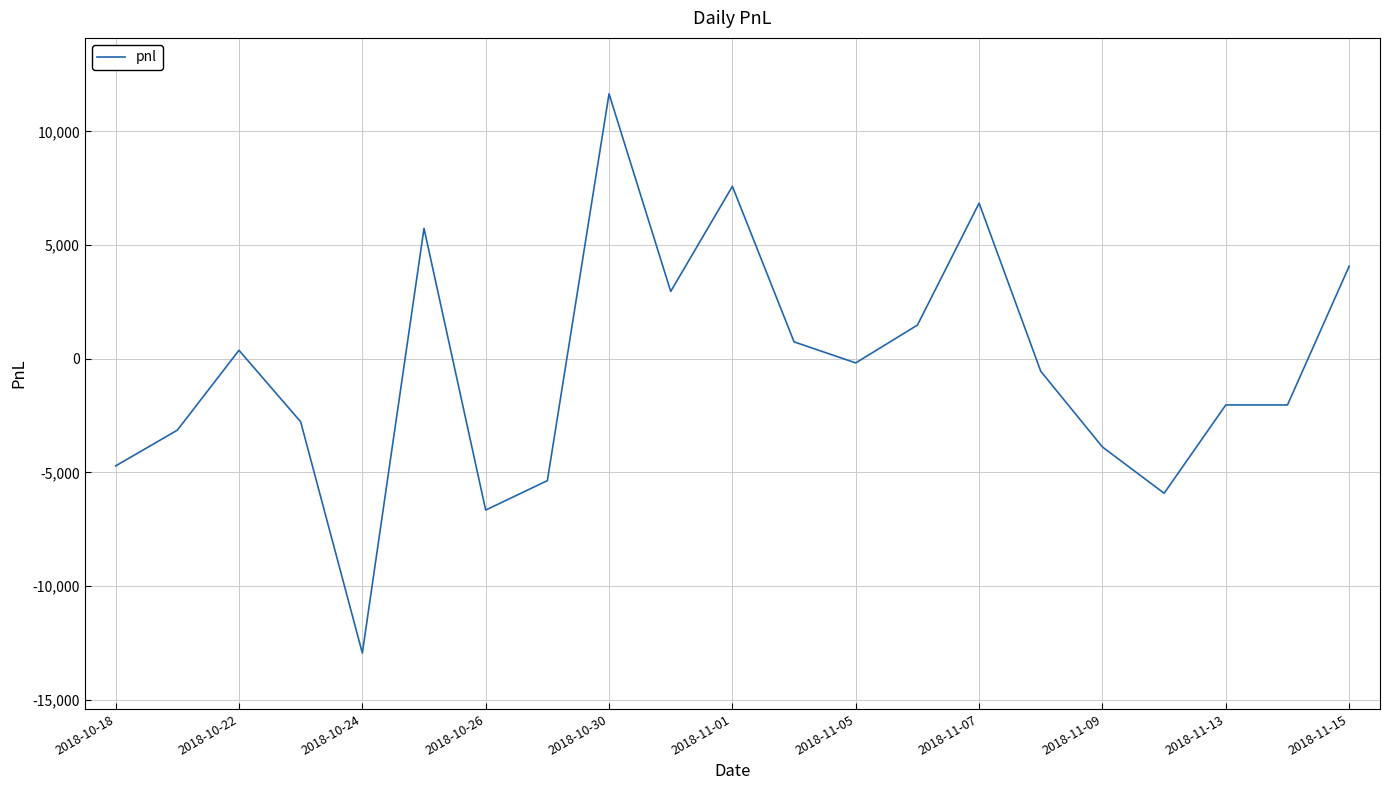

What is the difference between the maximum and minimum values?

24605.0